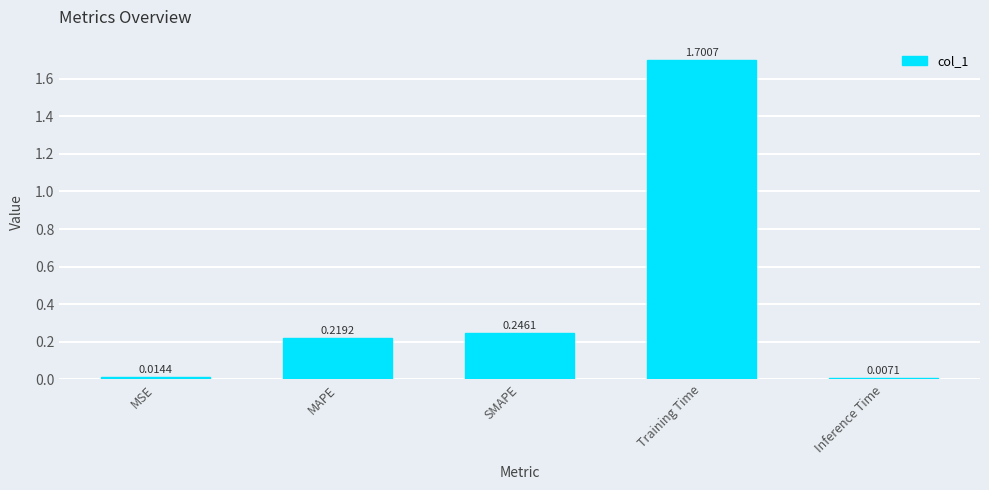

Where is the data nearest to the value 0?

Inference Time